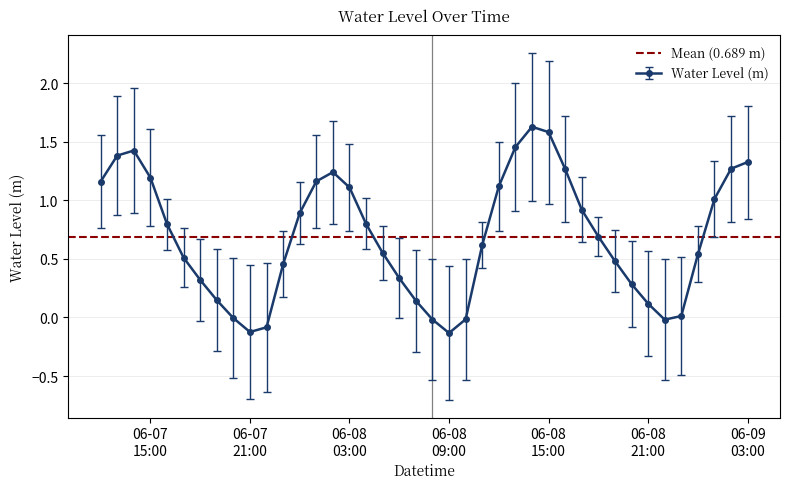

What is the sum of the values at 2023-06-08 23:00:00 and 2023-06-07 14:00:00?

1.4